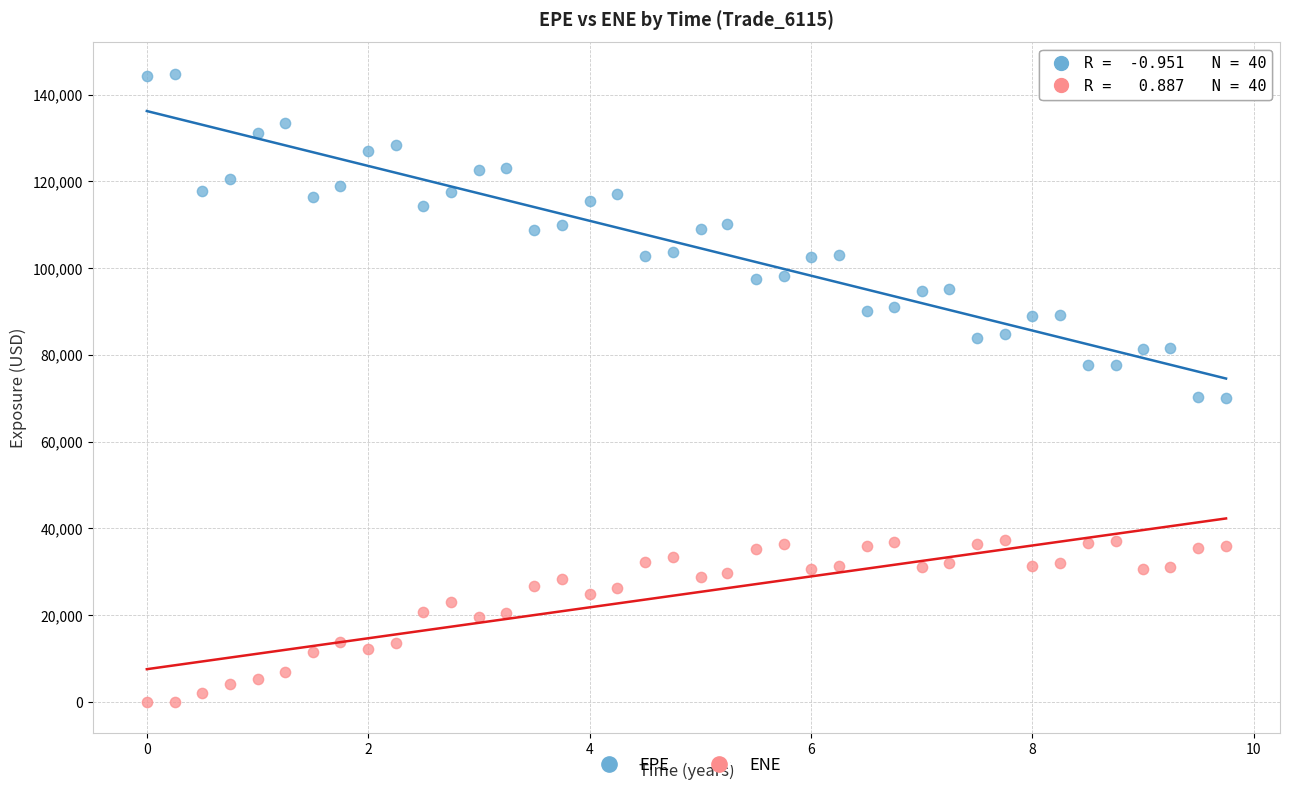

Across all data points, what is the range of Y values (max minus min)?

144875.0